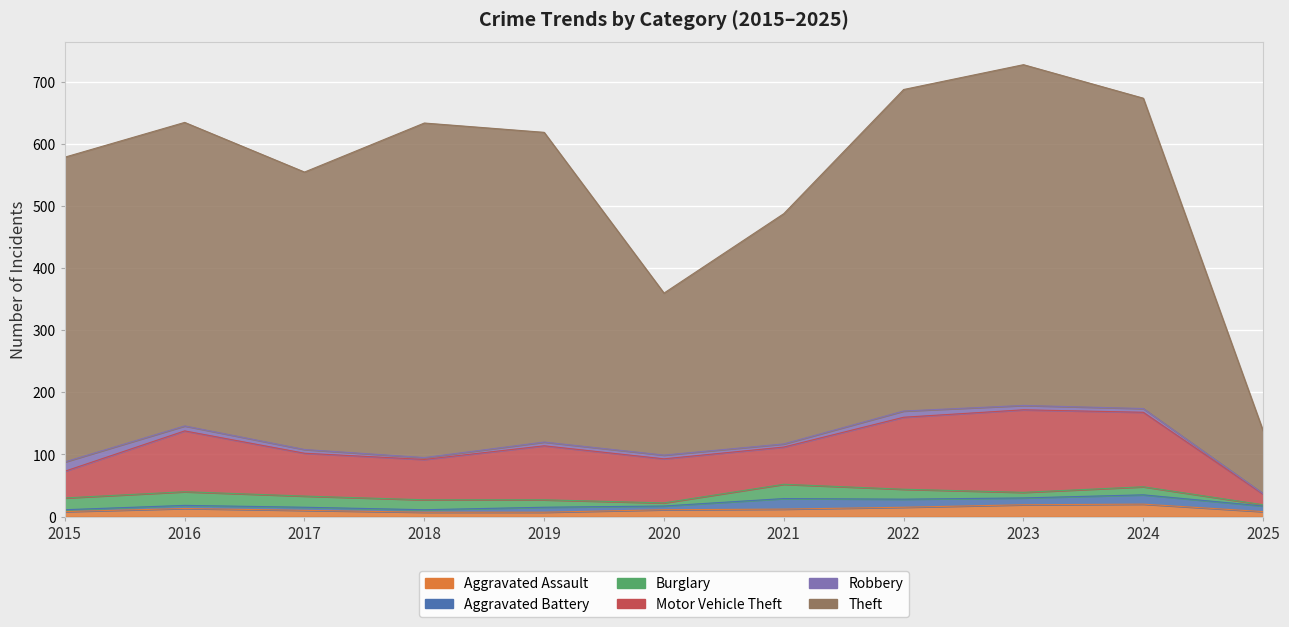

Between 2021 and 2015, which is larger?

2021